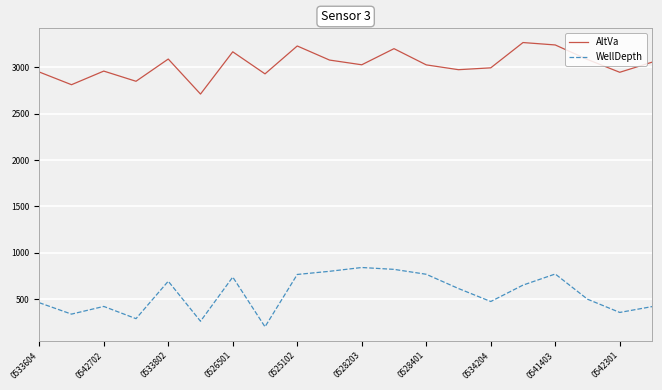

Which series has the largest total across all categories?

AltVa